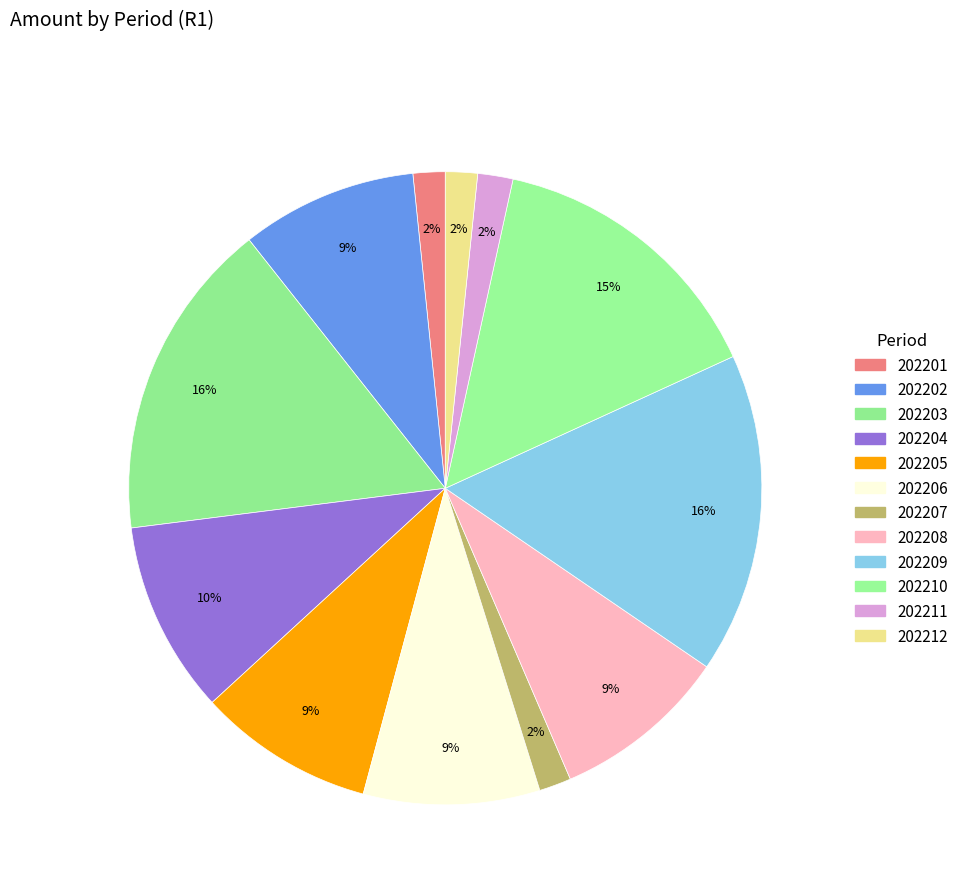

Does any single category account for the majority?

No